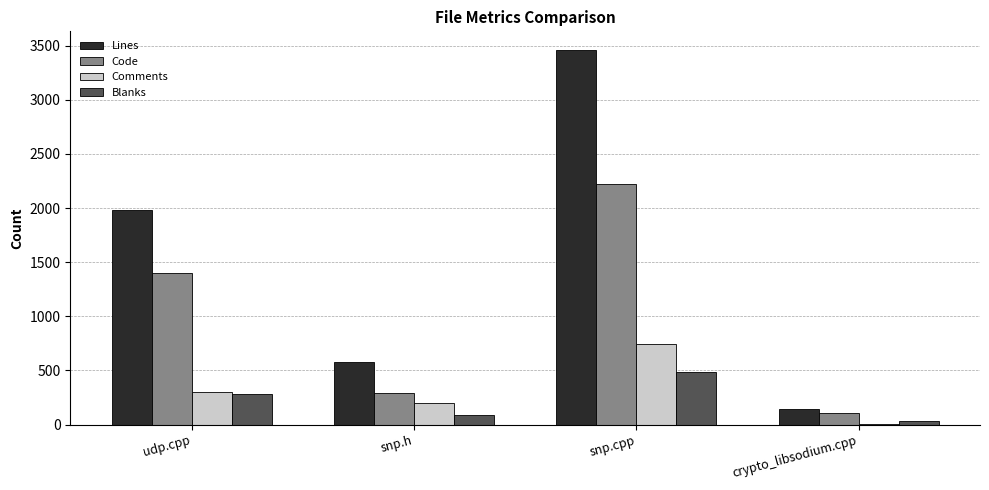

Is the value of Comments at snp.cpp greater than the value of Lines at snp.cpp?

No